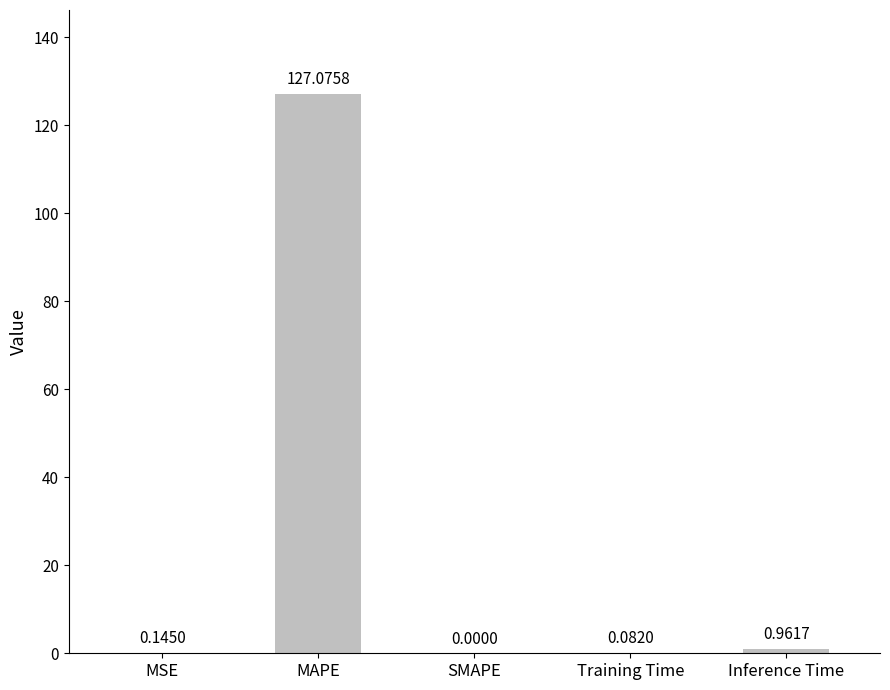

Between SMAPE and Inference Time, which is larger?

Inference Time